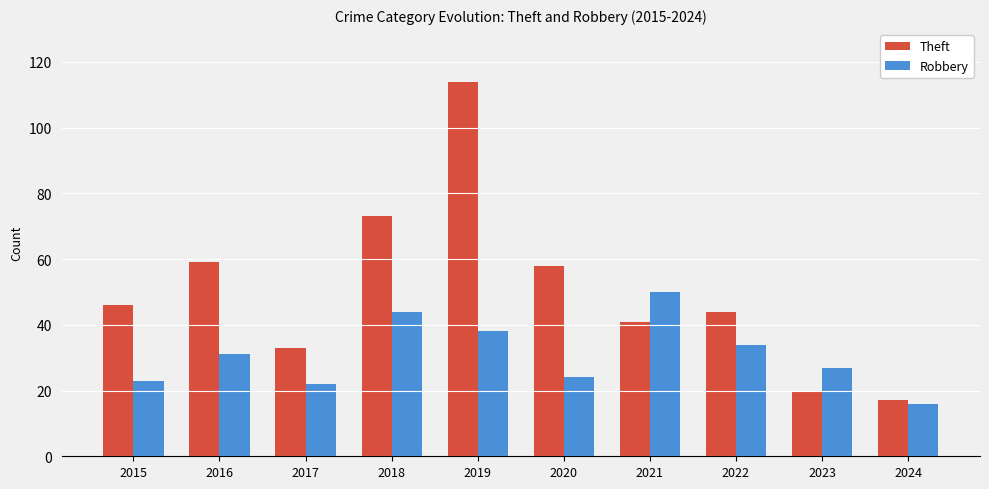

What is the total value across all series at 2022?

78